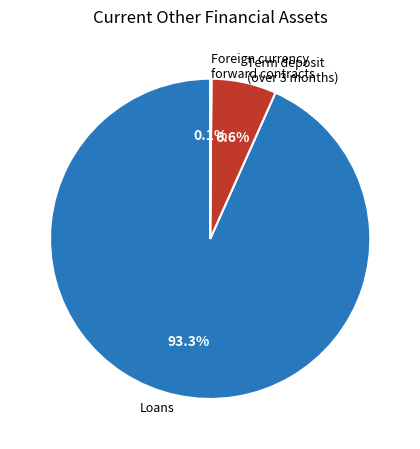

What is the total percentage of Loans and Term deposit (over 3 months)?

99.9%